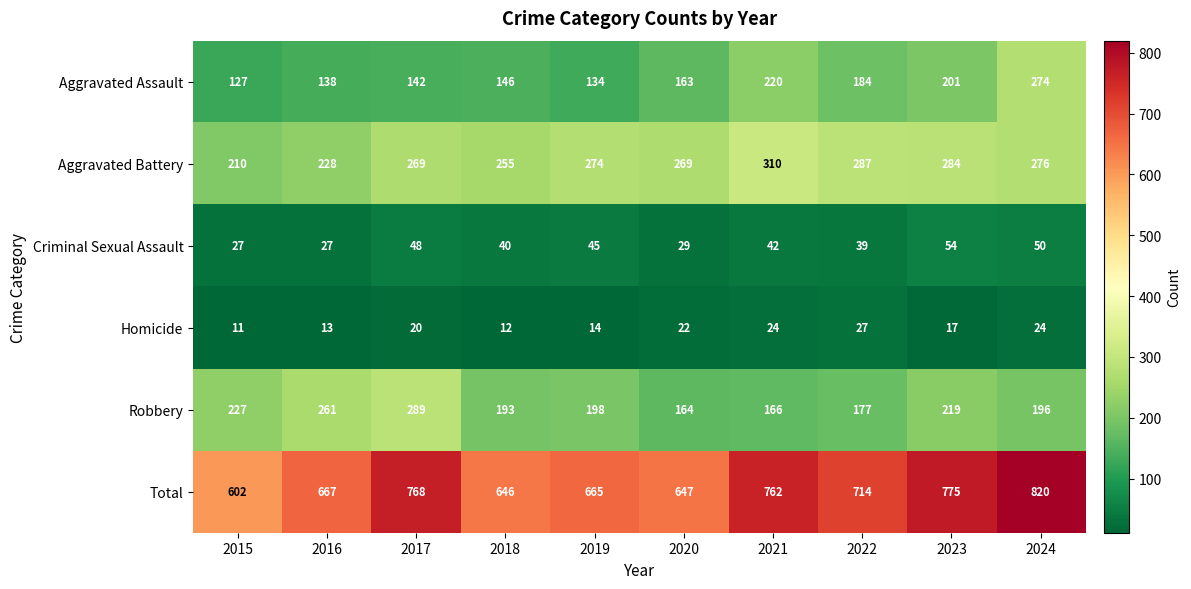

At 2022, list the series in order from smallest to largest.

Homicide, Criminal Sexual Assault, Robbery, Aggravated Assault, Aggravated Battery, Total